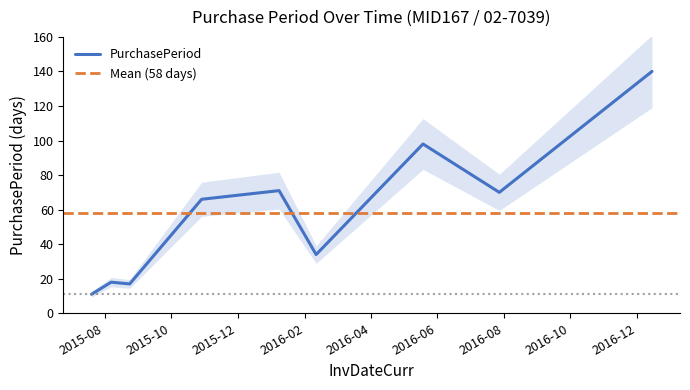

What is the highest value of the PurchasePeriod series?

140